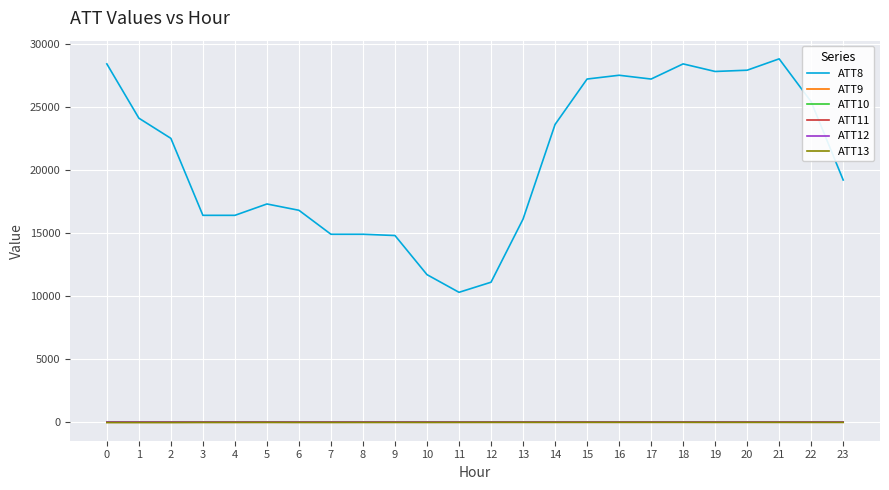

Where do ATT13 and ATT10 first cross each other?

3 and 4